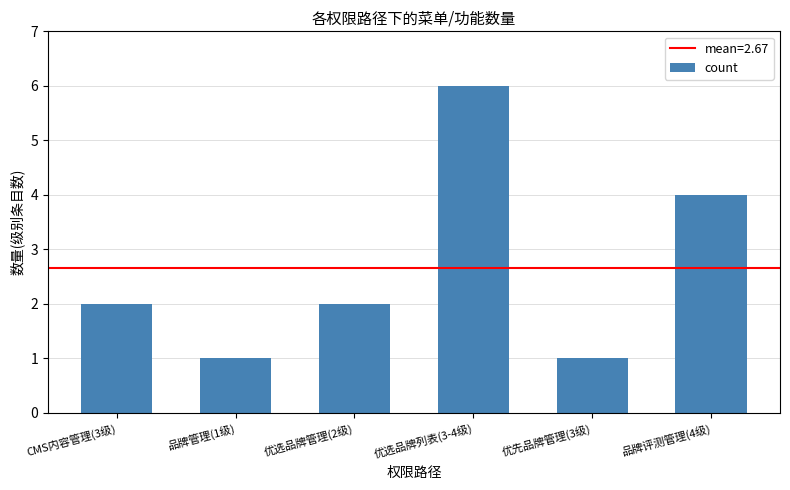

What is the difference between the values at 品牌评测管理(4级) and 优选品牌管理(2级)?

2